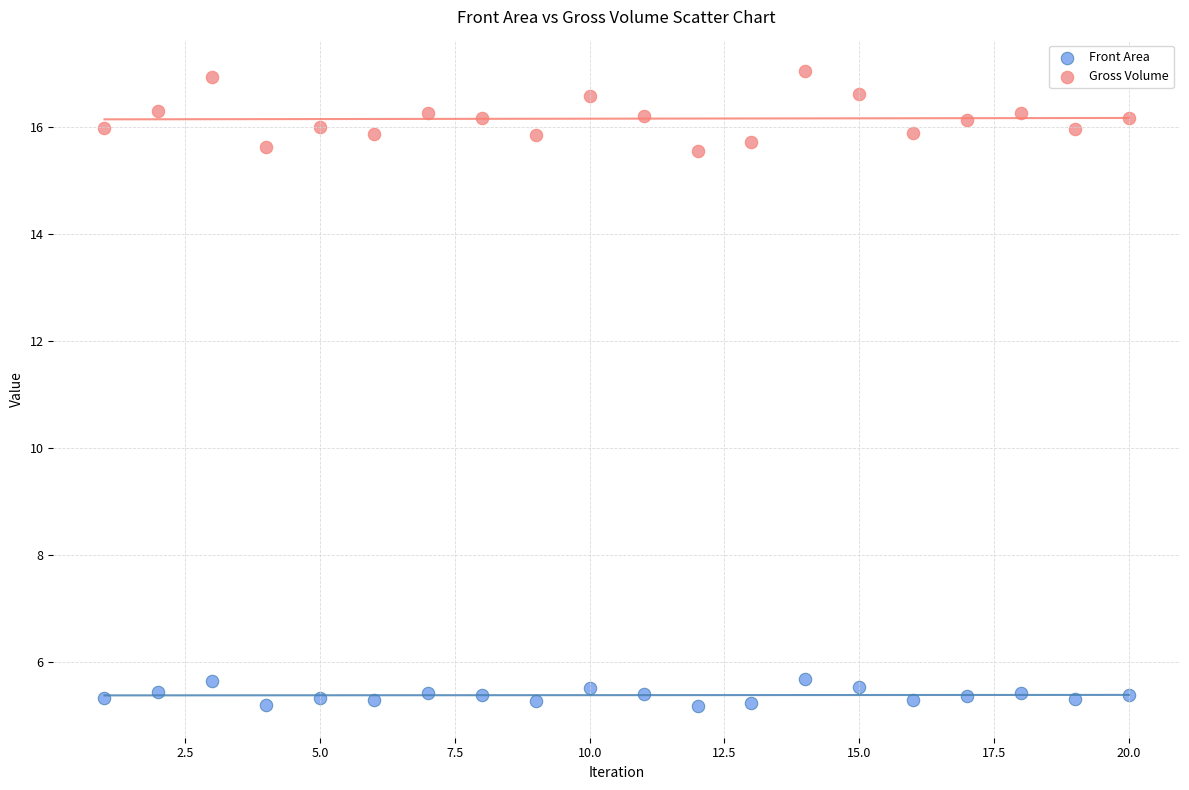

Which series has the widest spread of Y values?

Gross Volume